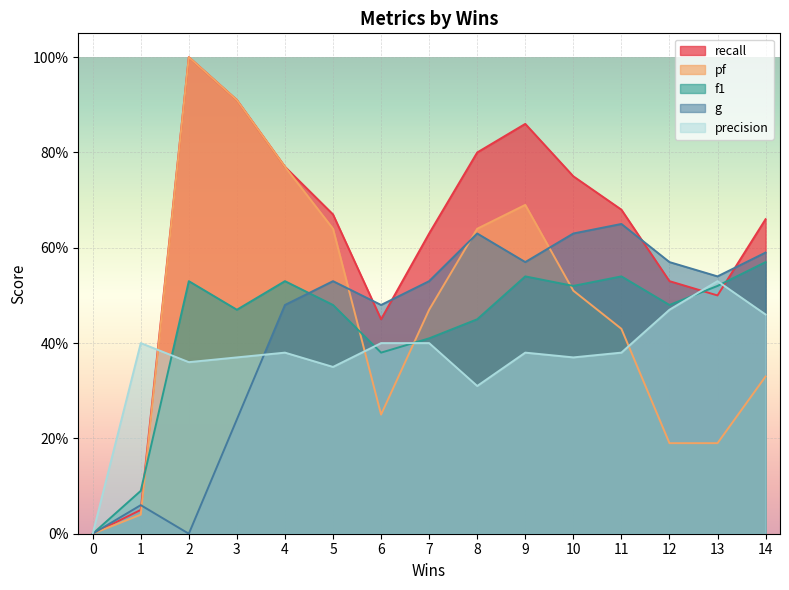

How many times do recall and precision cross each other?

1